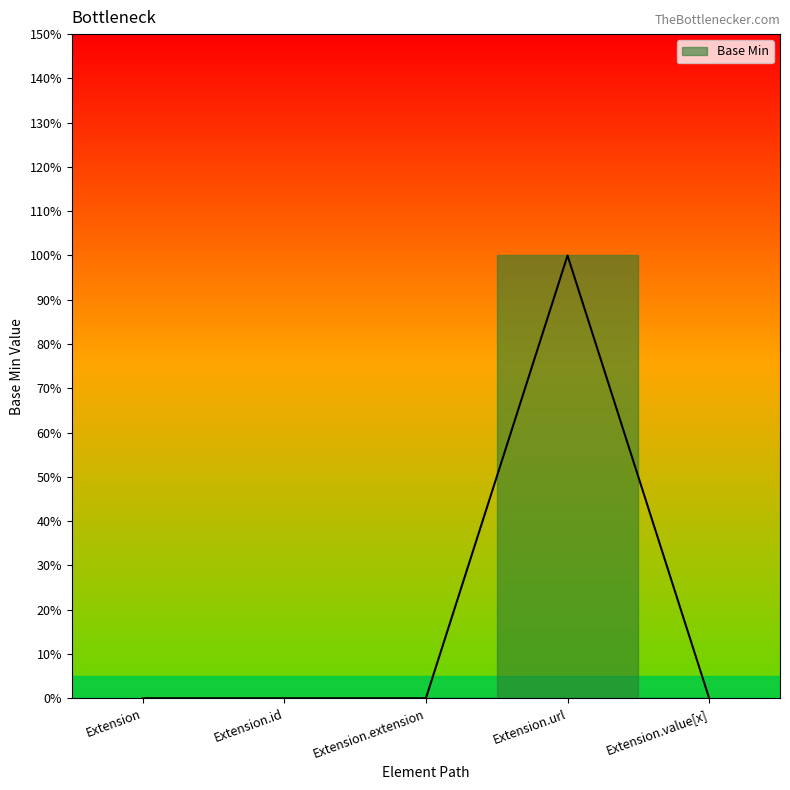

Reading left to right, list all the values displayed in this chart.

0	0	0	1	0